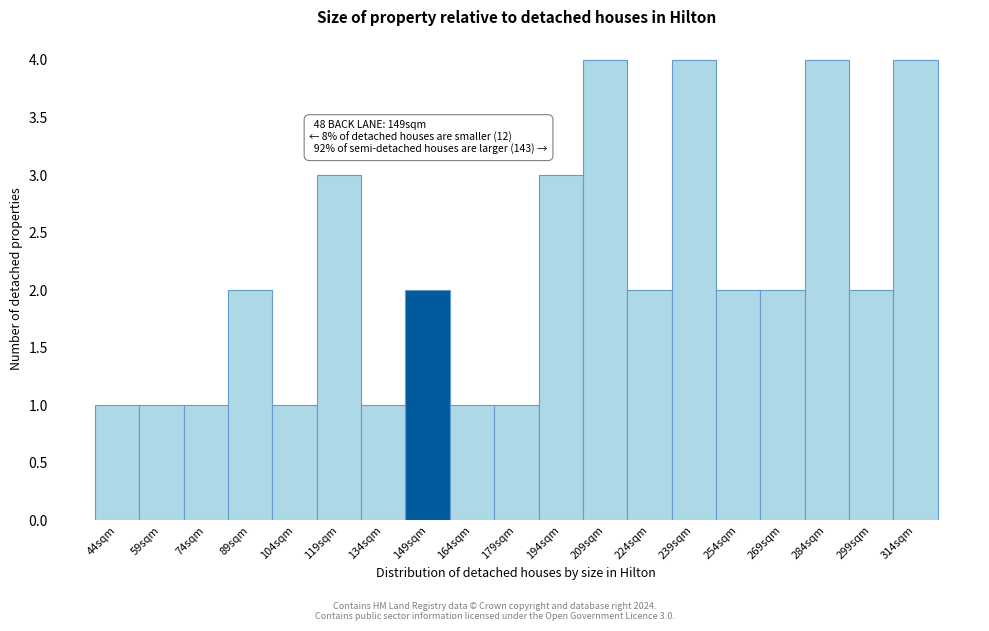

Reading left to right, what are all the values shown in this chart?

44sqm=1	59sqm=1	74sqm=1	89sqm=2	104sqm=1	119sqm=3	134sqm=1	149sqm=2	164sqm=1	179sqm=1	194sqm=3	209sqm=4	224sqm=2	239sqm=4	254sqm=2	269sqm=2	284sqm=4	299sqm=2	314sqm=4